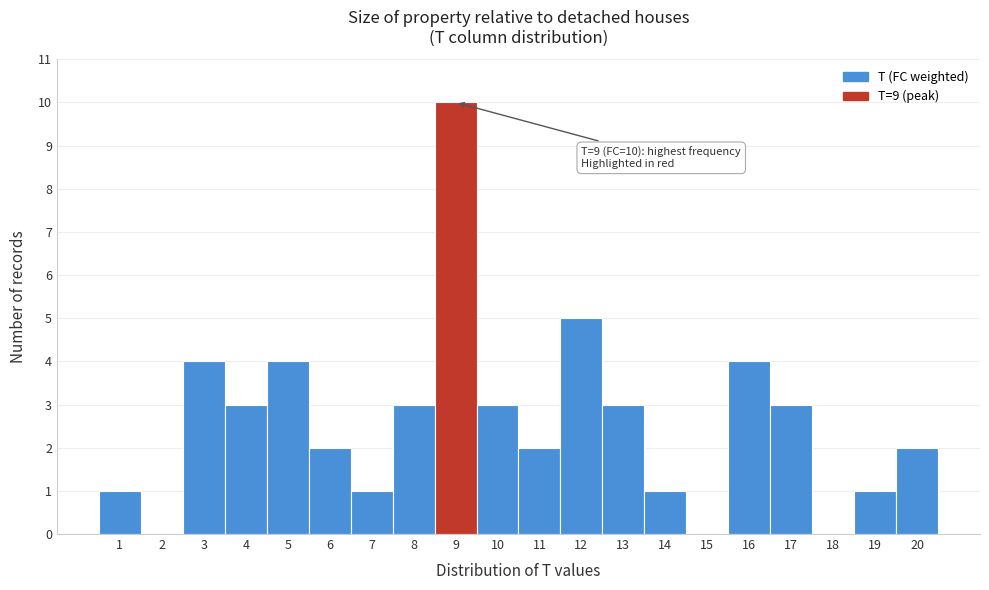

Which range on the x-axis has the tallest bar?

8.5 to 9.5